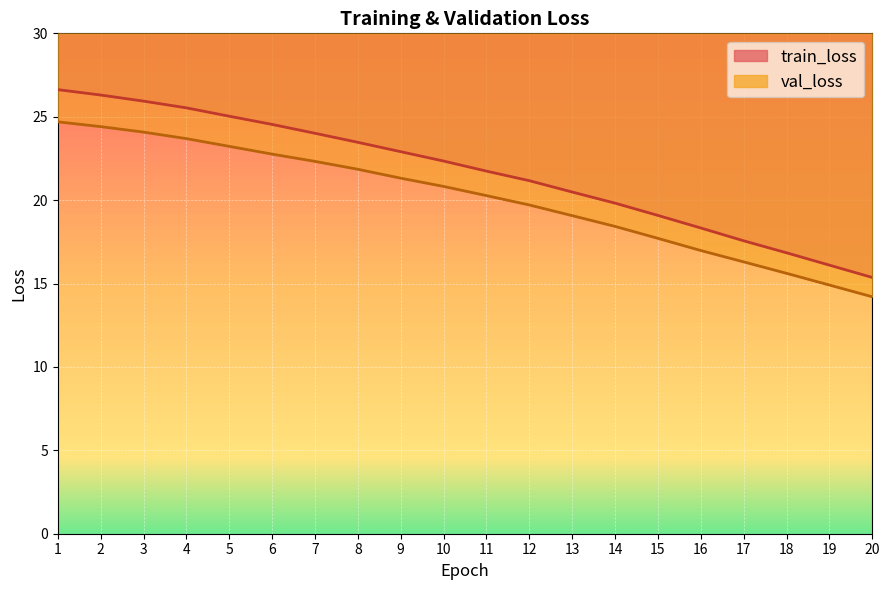

Which series has the largest range (max minus min)?

train_loss